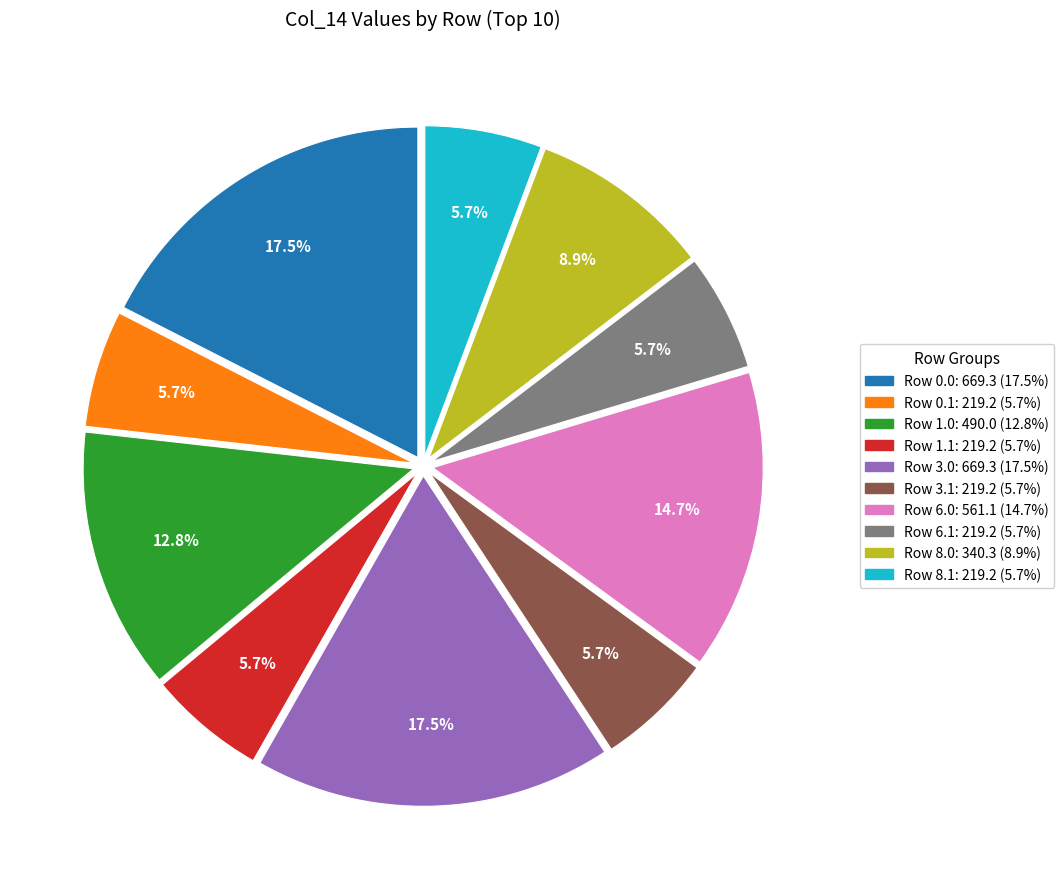

Is there a majority slice in this chart?

No